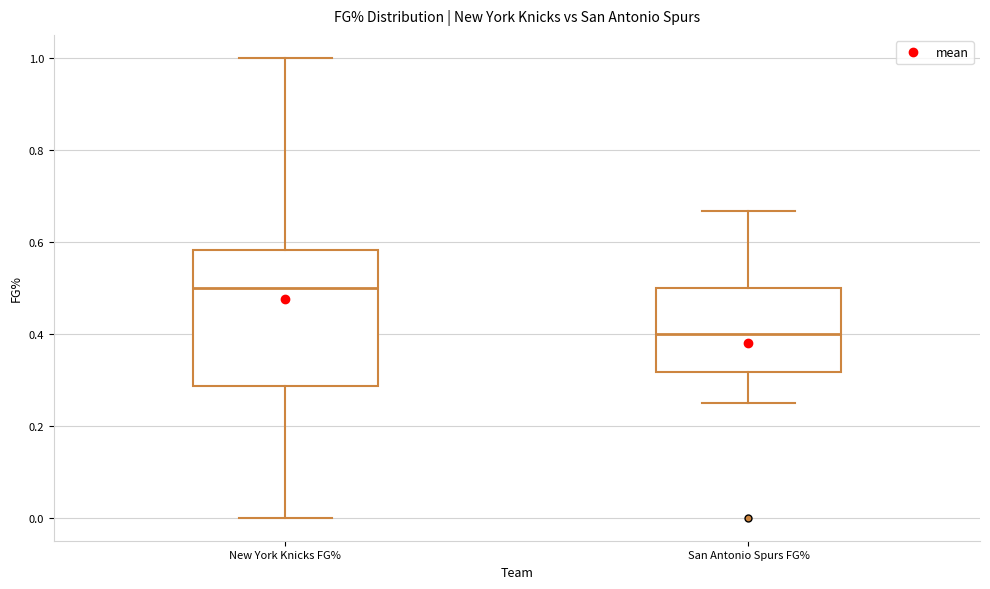

Reading left to right, transcribe this box plot: for each box, give where its median line is, the range the box spans, and where its two whiskers end, as read against the y-axis. The values are not printed on the chart, so give them approximately, as read against the axis.

New York Knicks FG%: median 0.50, box 0.28 to 0.58, whiskers 0.00 to 1.00
San Antonio Spurs FG%: median 0.40, box 0.32 to 0.50, whiskers 0.26 to 0.66